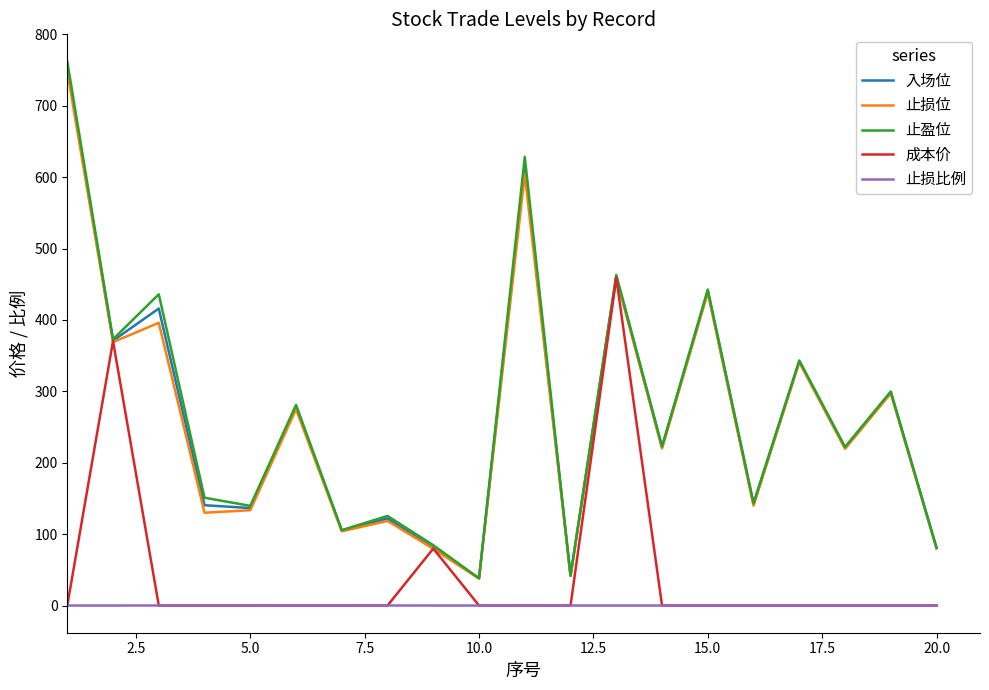

Which series has the widest spread of values?

止盈位